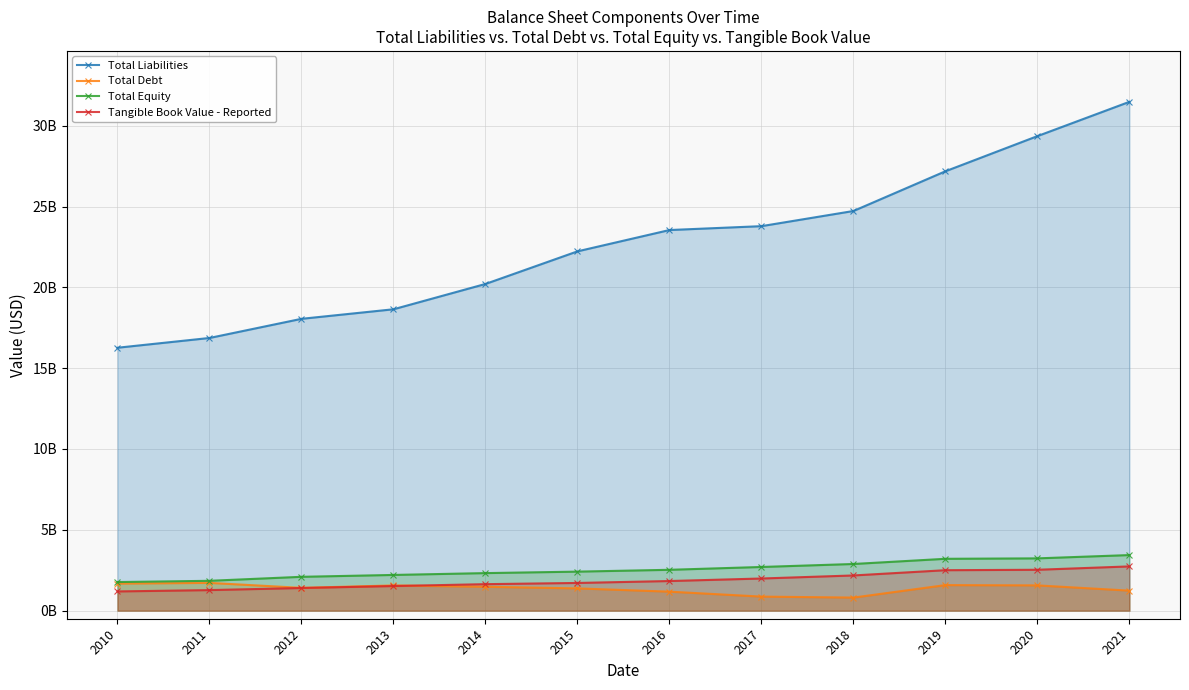

Where does the Total Equity series first go above 2527012000?

2017